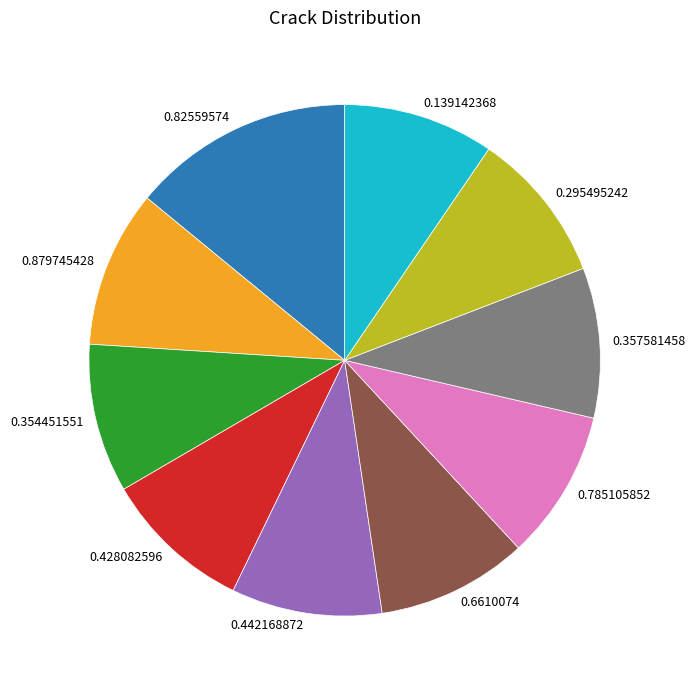

Is there any slice that represents more than half of the pie?

No